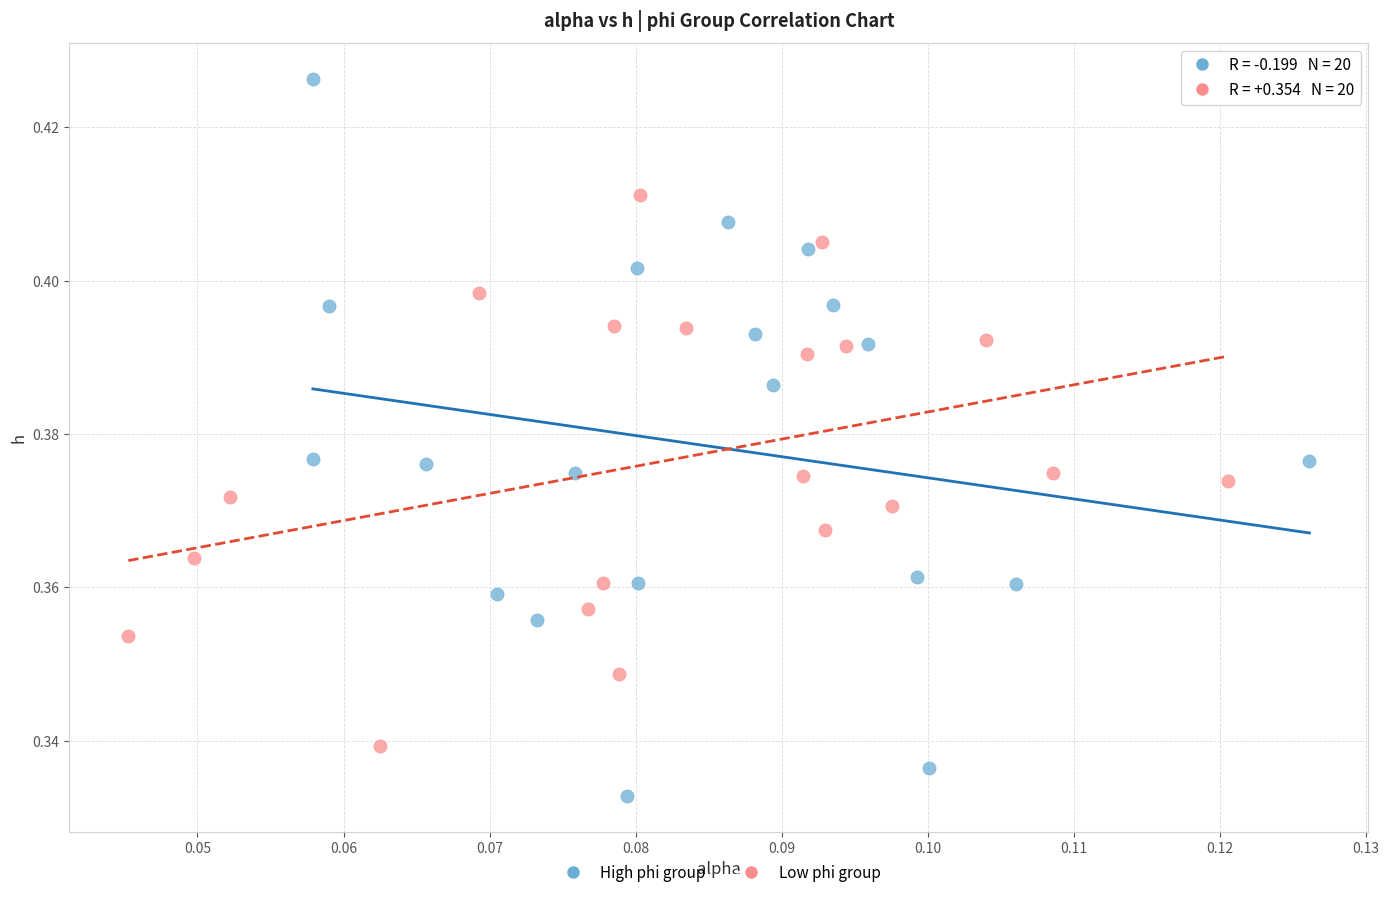

What are all the series names shown in the legend?

High phi group, Low phi group